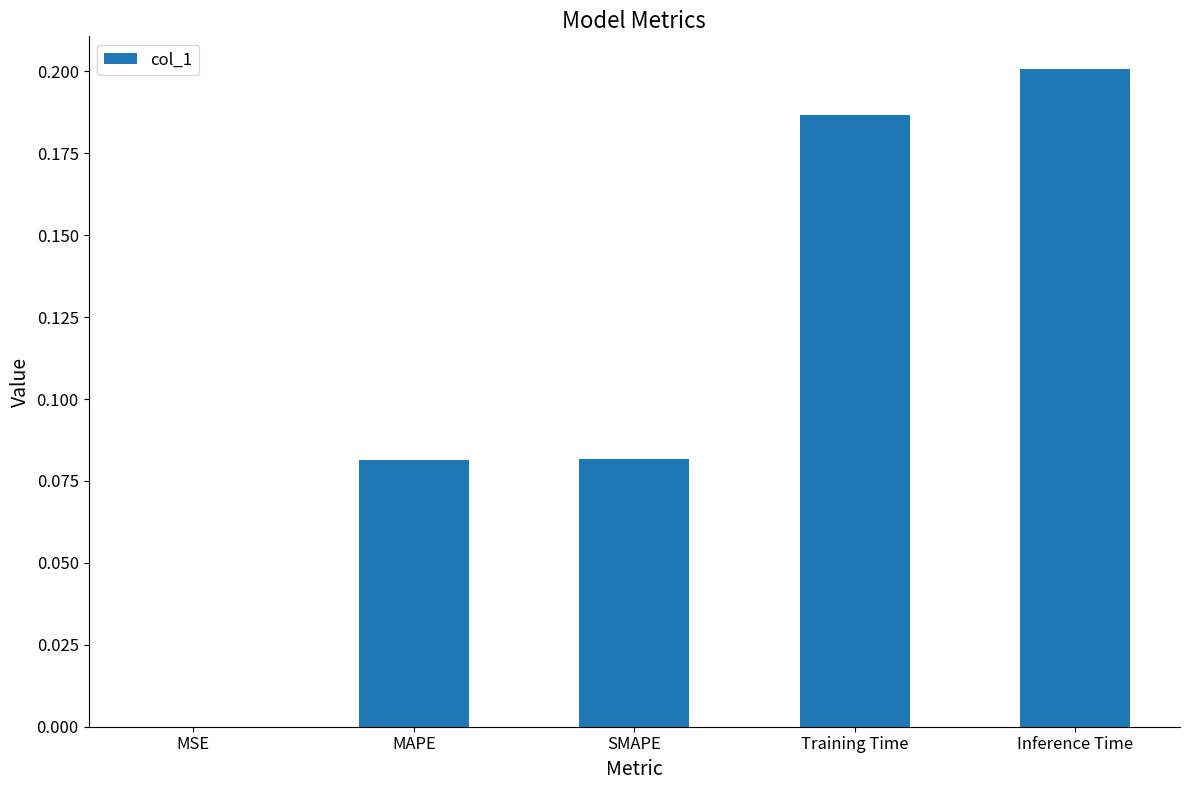

Which category has the highest value across all series?

Inference Time